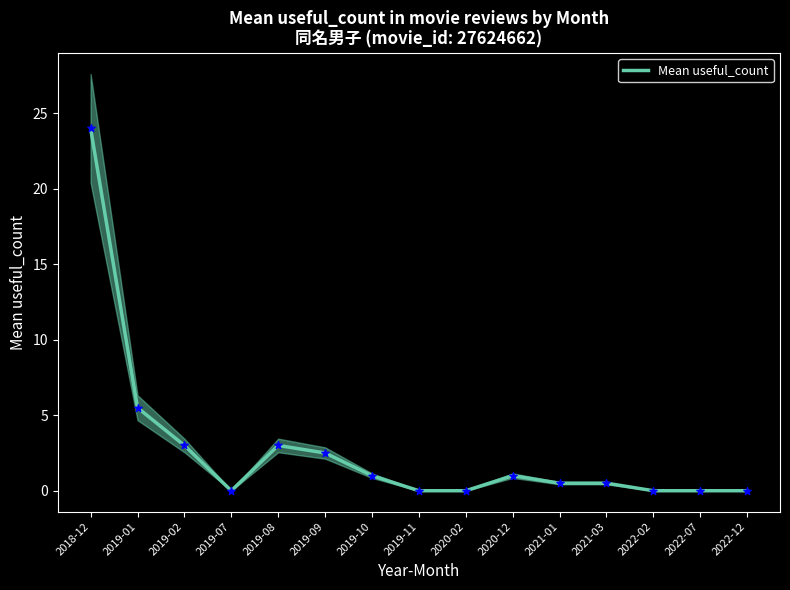

What is the change in value from 2019-02 to 2022-07?

-3.0